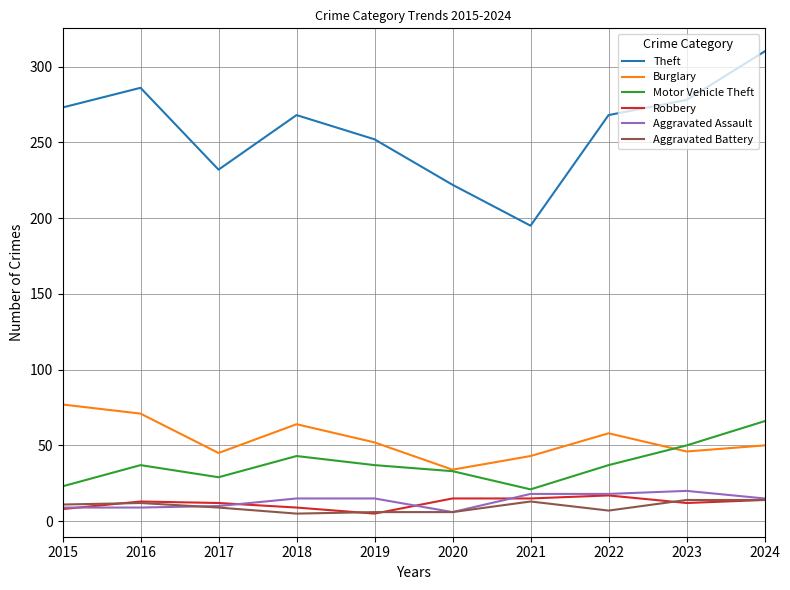

What is the maximum value for Aggravated Assault?

20